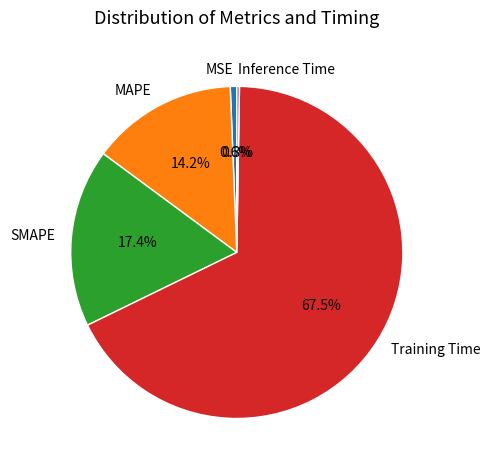

What percentage is the SMAPE slice, to the nearest percent?

17%